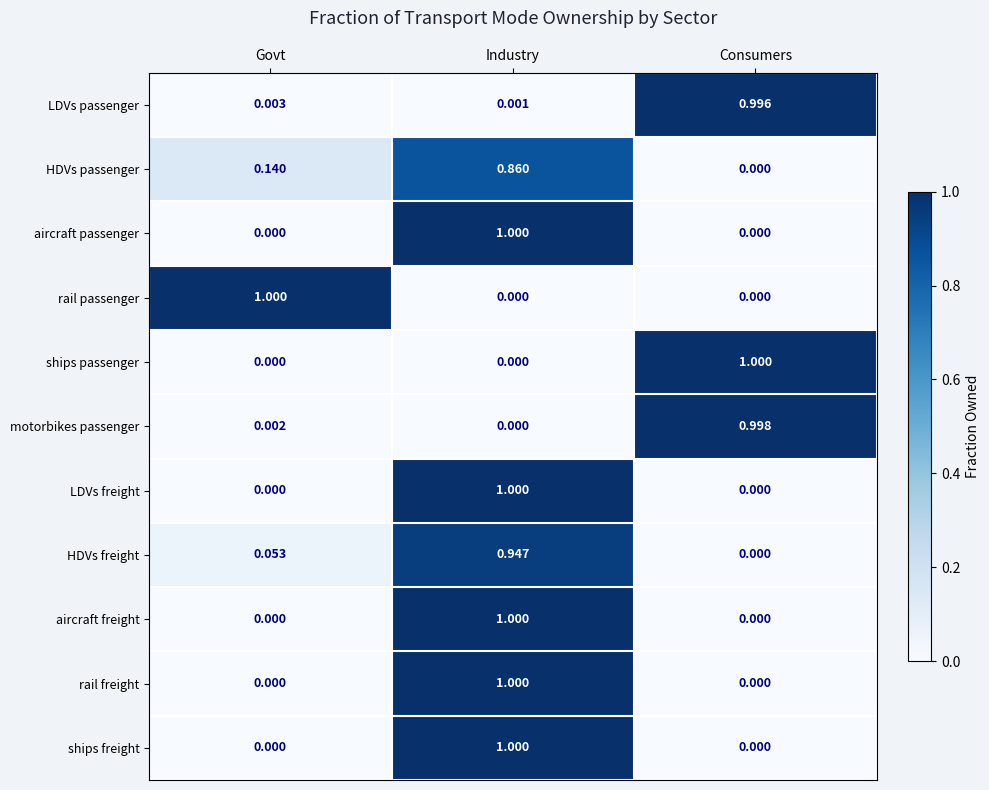

At which label does HDVs passenger reach its minimum?

Consumers